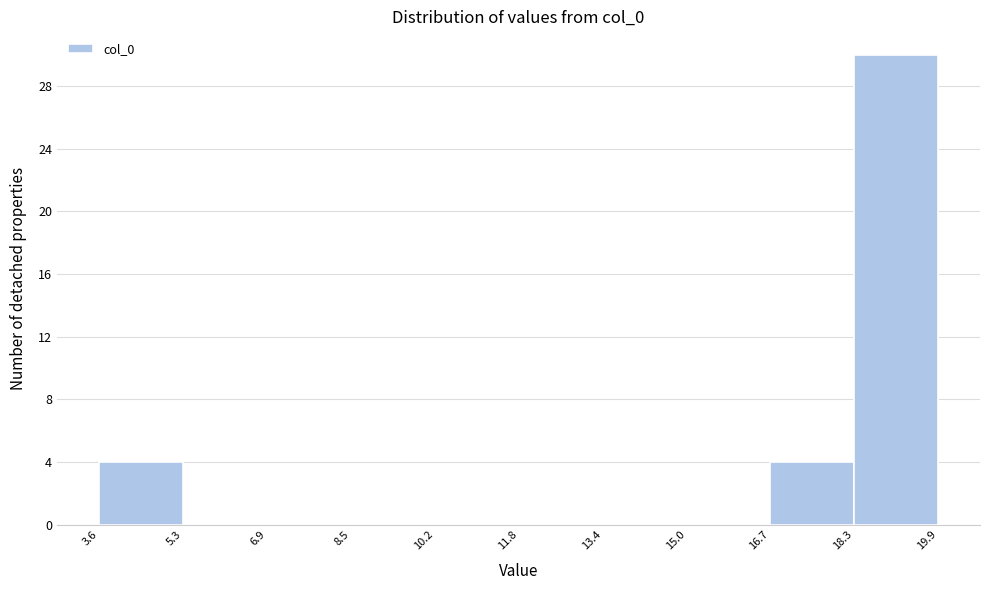

Reading left to right, transcribe this chart: for each bar, give the range it covers on the x-axis and its height. The values are not printed on the chart, so give them approximately, as read against the axis.

3.6 to 5.3: 4
5.3 to 6.9: 0
6.9 to 8.5: 0
8.5 to 10.2: 0
10.2 to 11.8: 0
11.8 to 13.4: 0
13.4 to 15.0: 0
15.0 to 16.7: 0
16.7 to 18.3: 4
18.3 to 19.9: 30